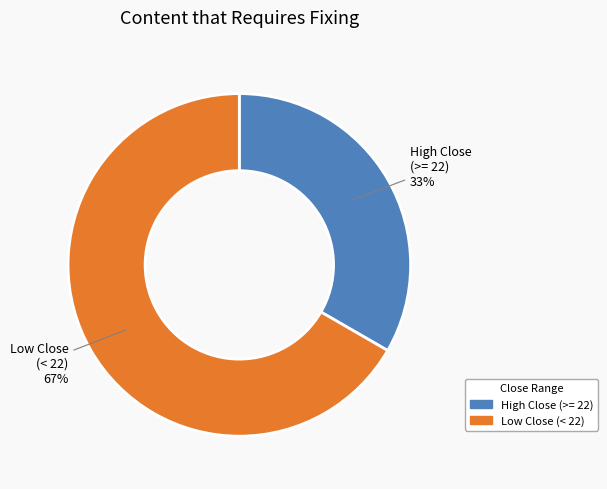

How many slices are in this pie chart?

2